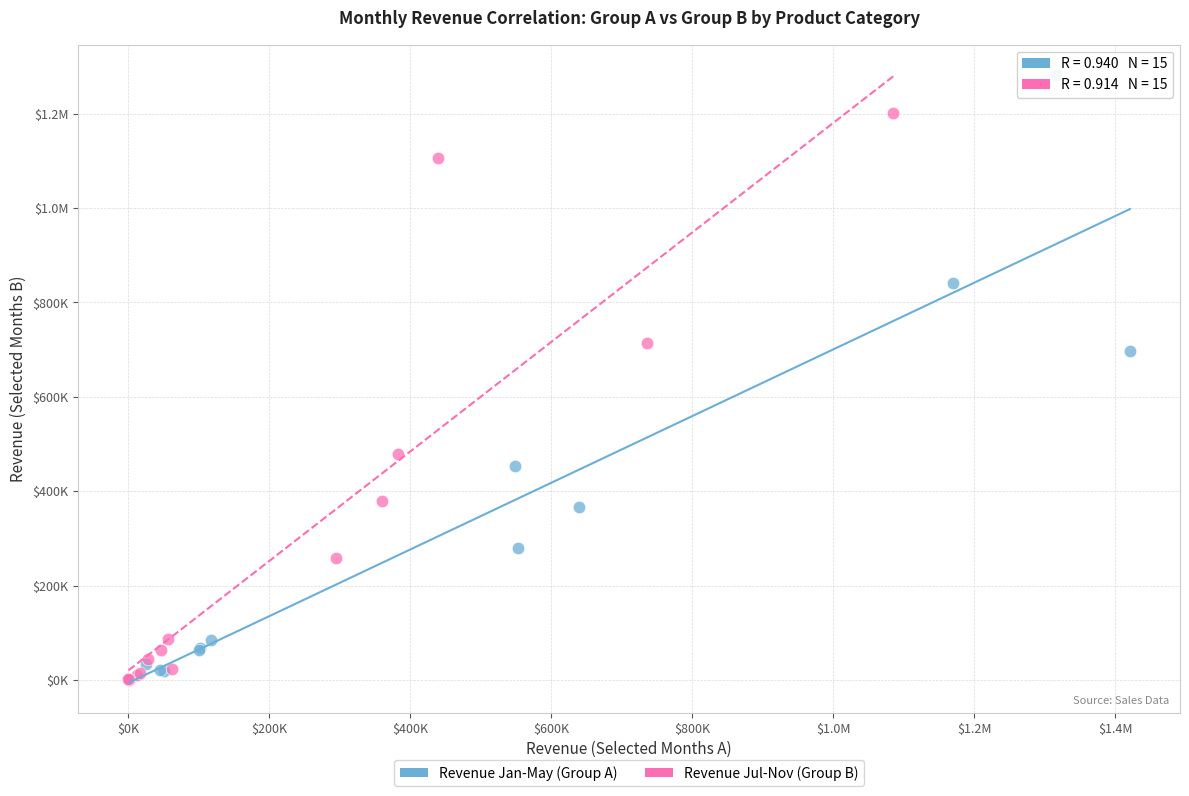

What are all the series names shown in the legend?

Revenue Jan-May (Group A), Revenue Jul-Nov (Group B)